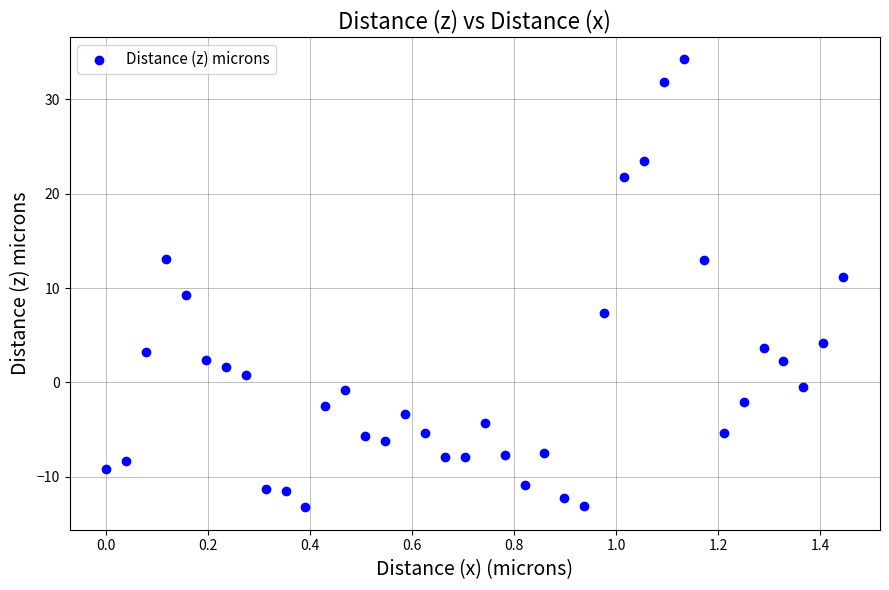

What is the range of Y values (max minus min)?

47.4